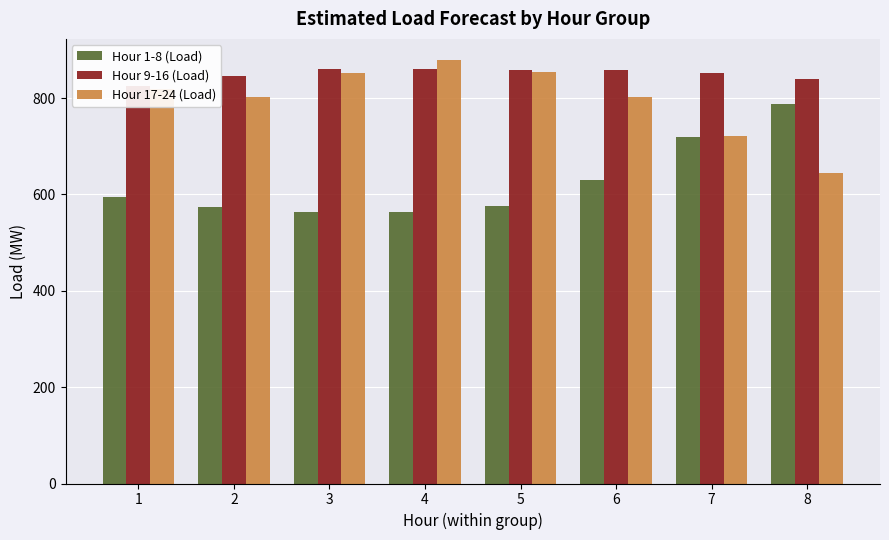

At which category is the sum across all series the highest?

4